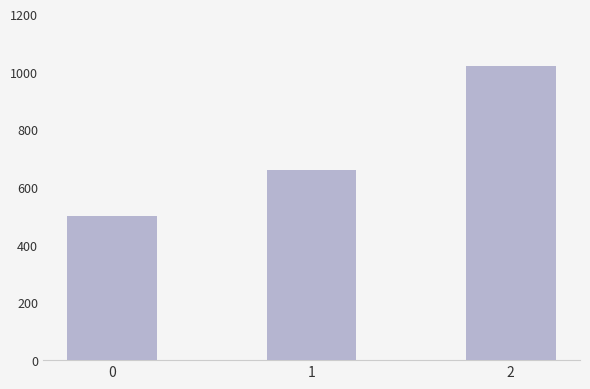

What is the difference between the values at 2 and 1?

360